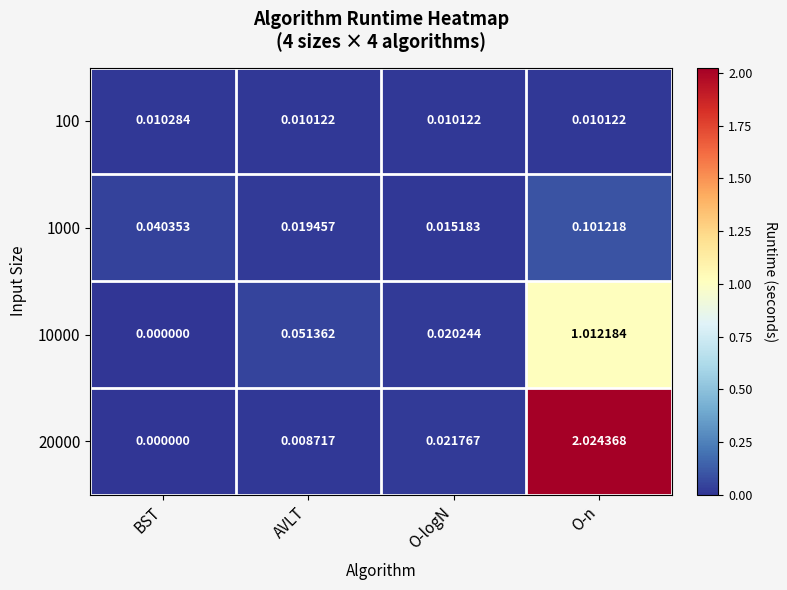

At which label does 20000 reach its minimum?

BST